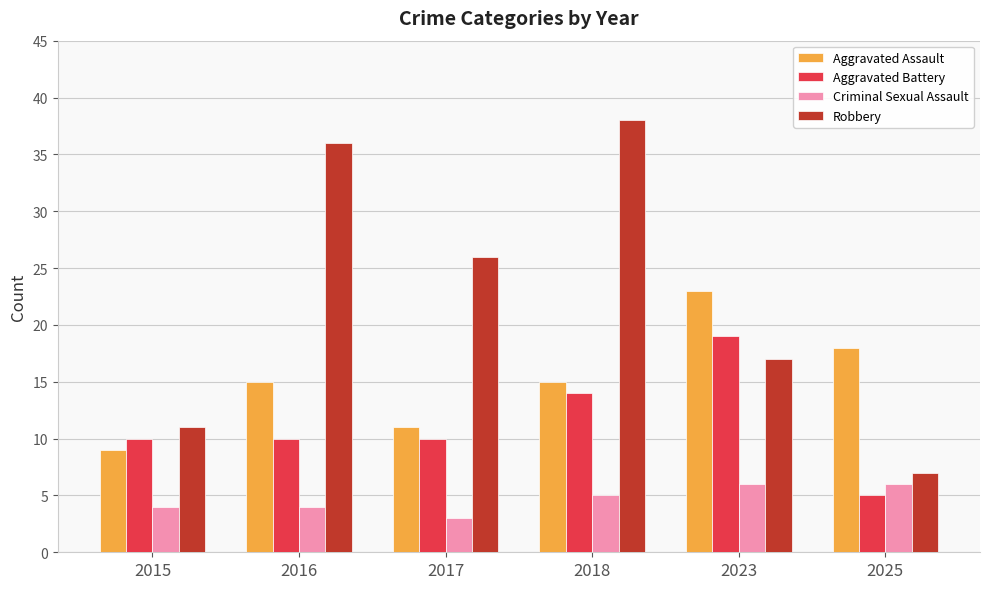

Rank the series at 2023 from highest to lowest value.

Aggravated Assault, Aggravated Battery, Robbery, Criminal Sexual Assault